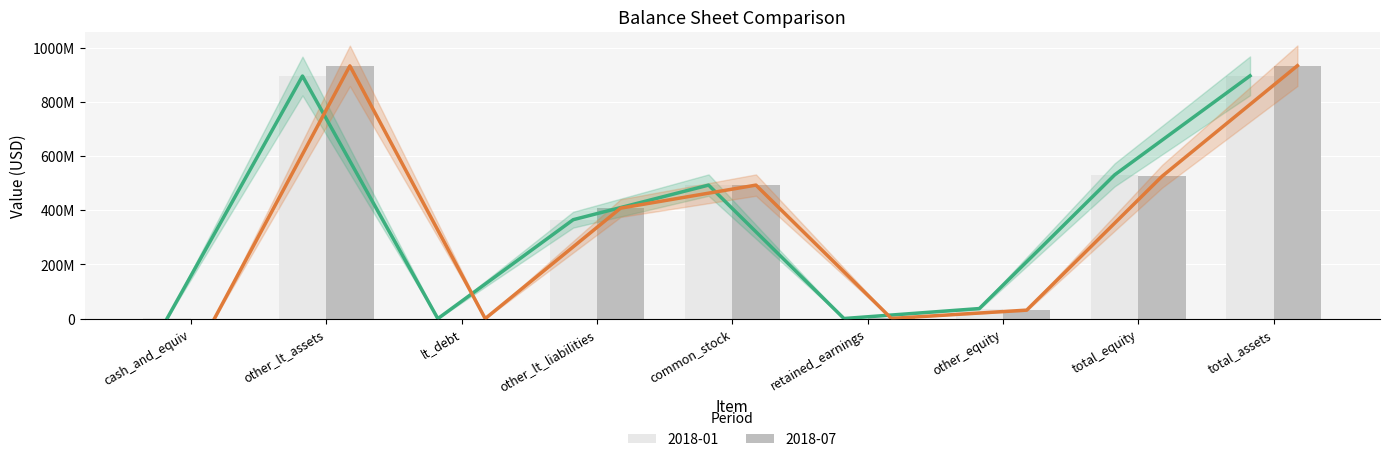

How many data points in 2018-01 are above 365382000?

4